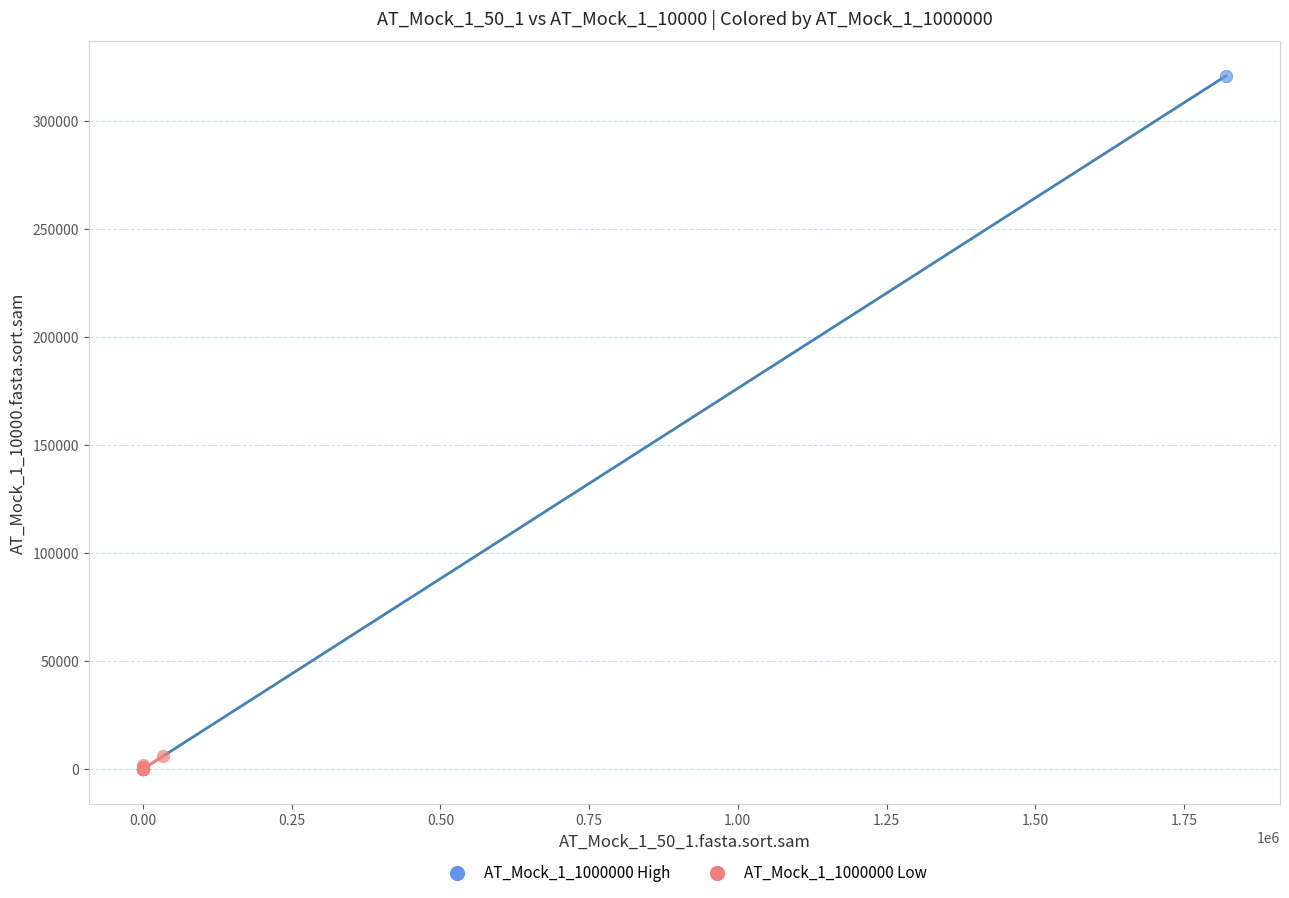

Which series has the largest Y range (max minus min)?

AT_Mock_1_1000000 High